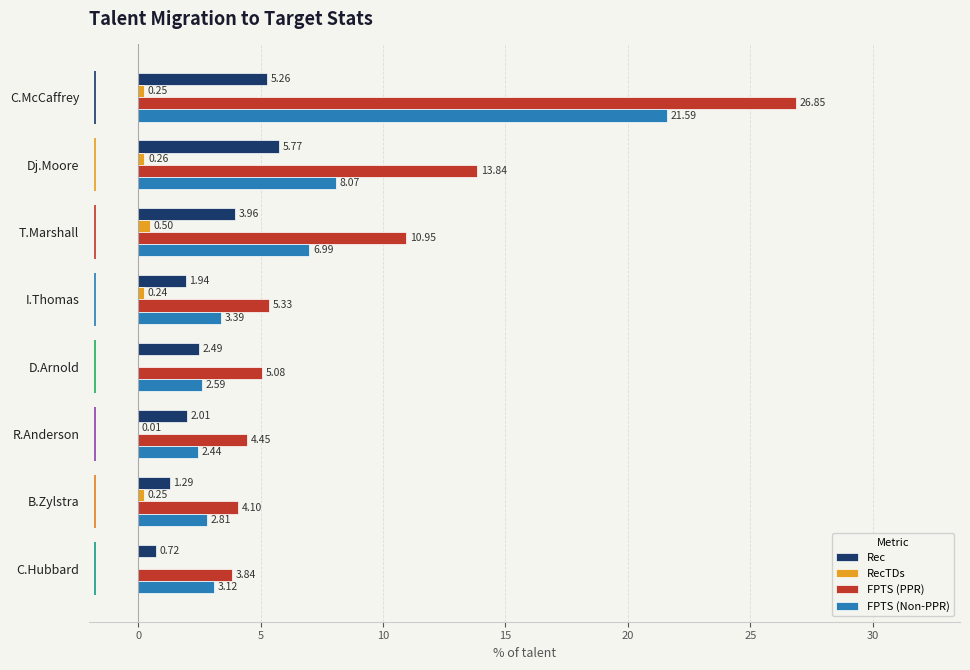

How many values in the FPTS (PPR) series exceed 5?

5